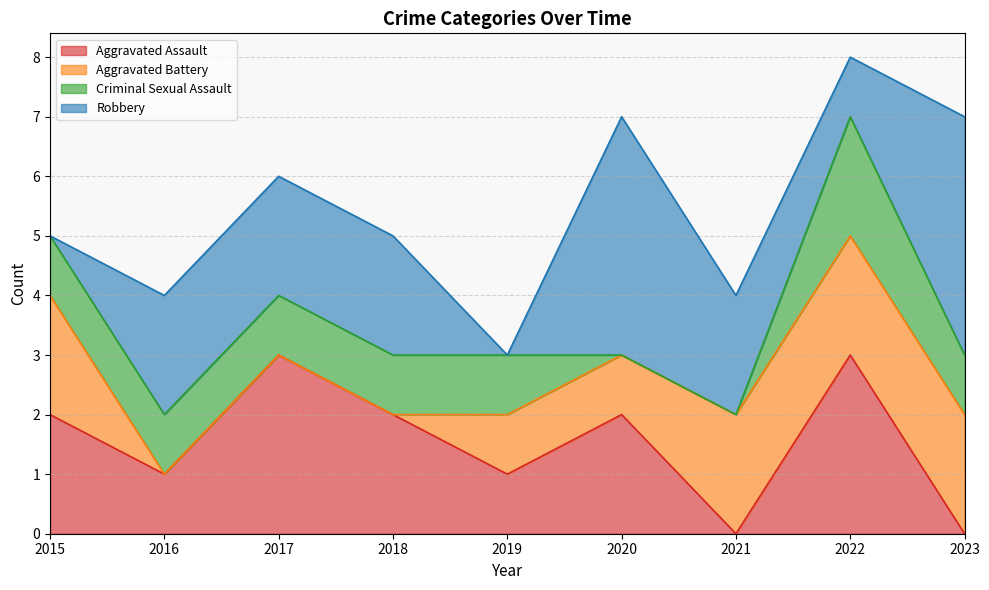

True or false: Robbery has a value of 2 at 2017.

True